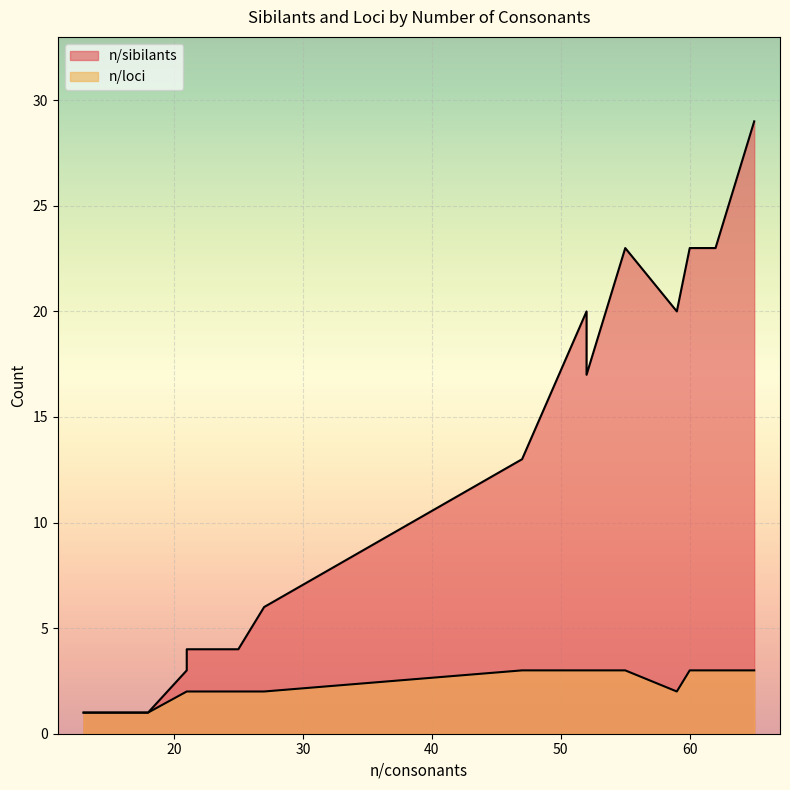

What is the average value of the n/sibilants series?

11